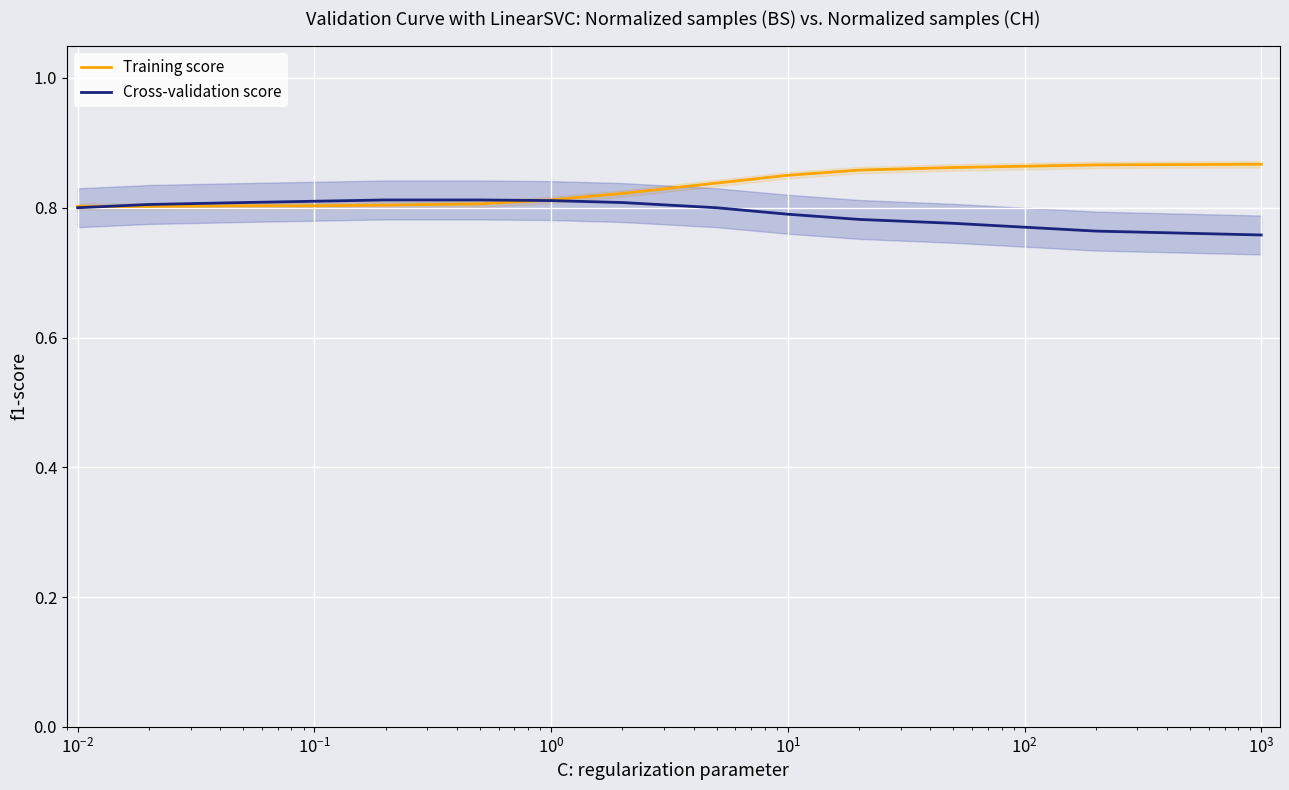

At how many categories does at least one series exceed 0?

15